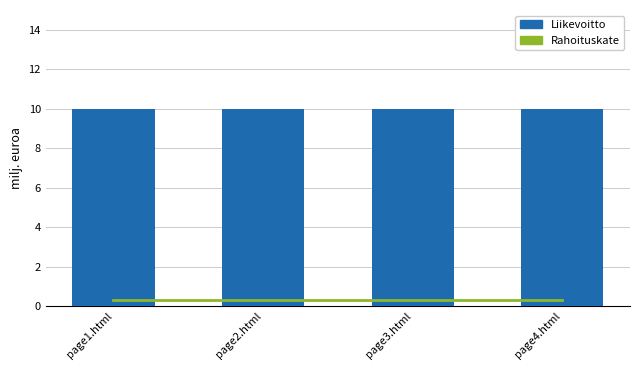

Reading right to left, what are all the values shown in this chart?

Rahoituskate: page4.html=0.3	page3.html=0.3	page2.html=0.3	page1.html=0.3
Liikevoitto: page4.html=10.0	page3.html=10.0	page2.html=10.0	page1.html=10.0